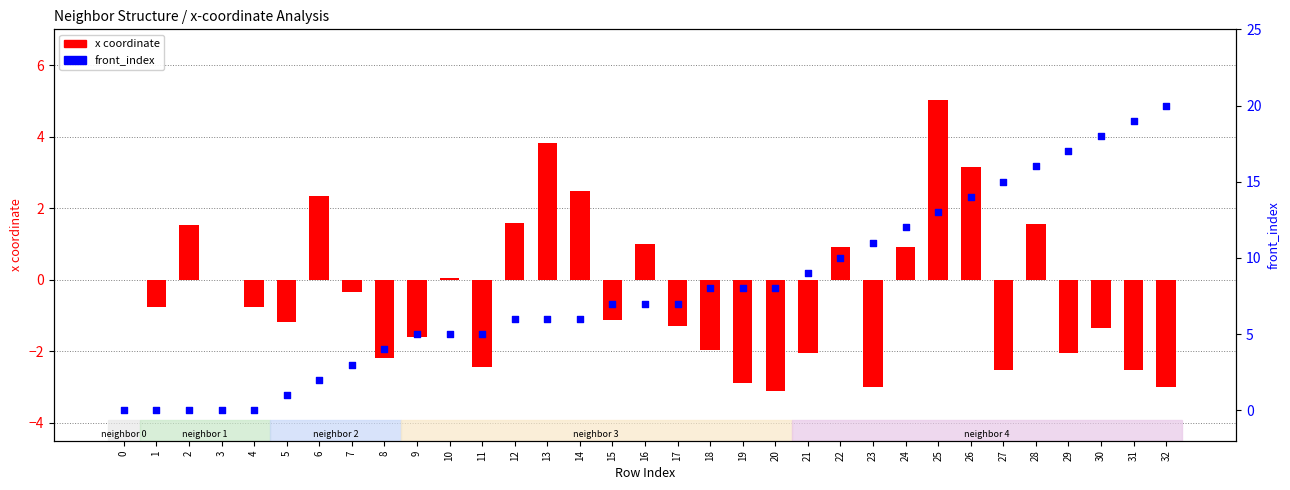

What is the total value across all series at 10?

5.1